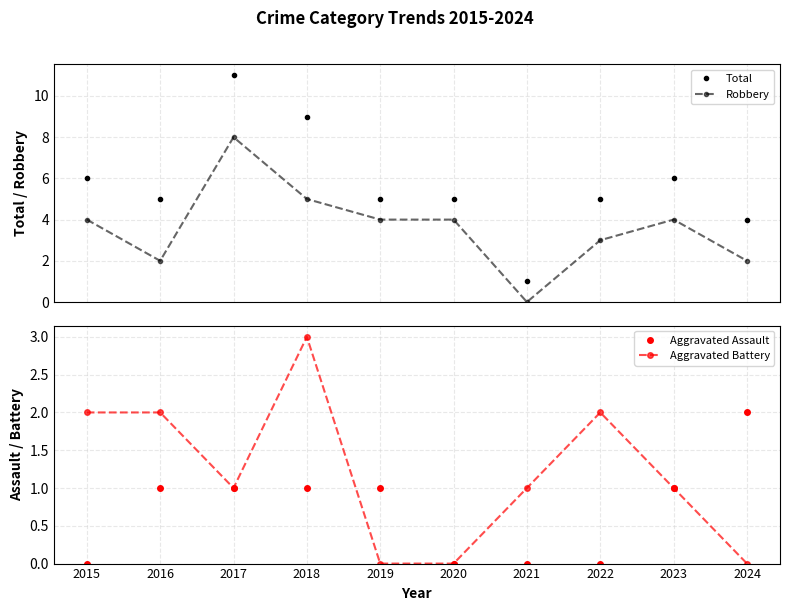

True or false: Aggravated Battery has more than 1 interior local peaks.

True